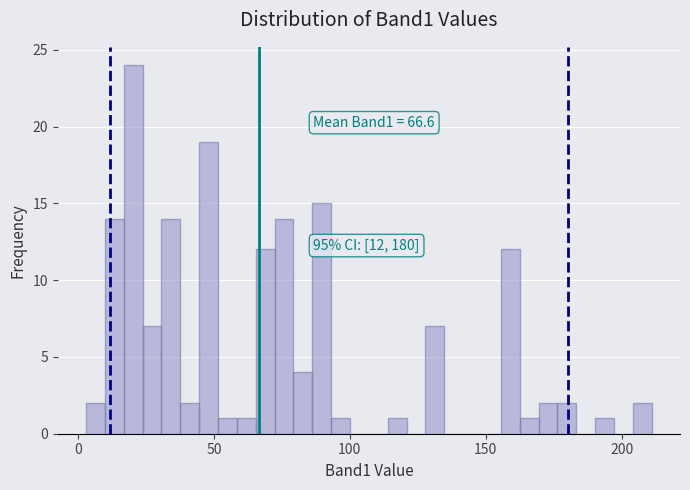

Around what value on the x-axis is the tallest bar? Give the approximate position of its centre, as read against the axis.

20